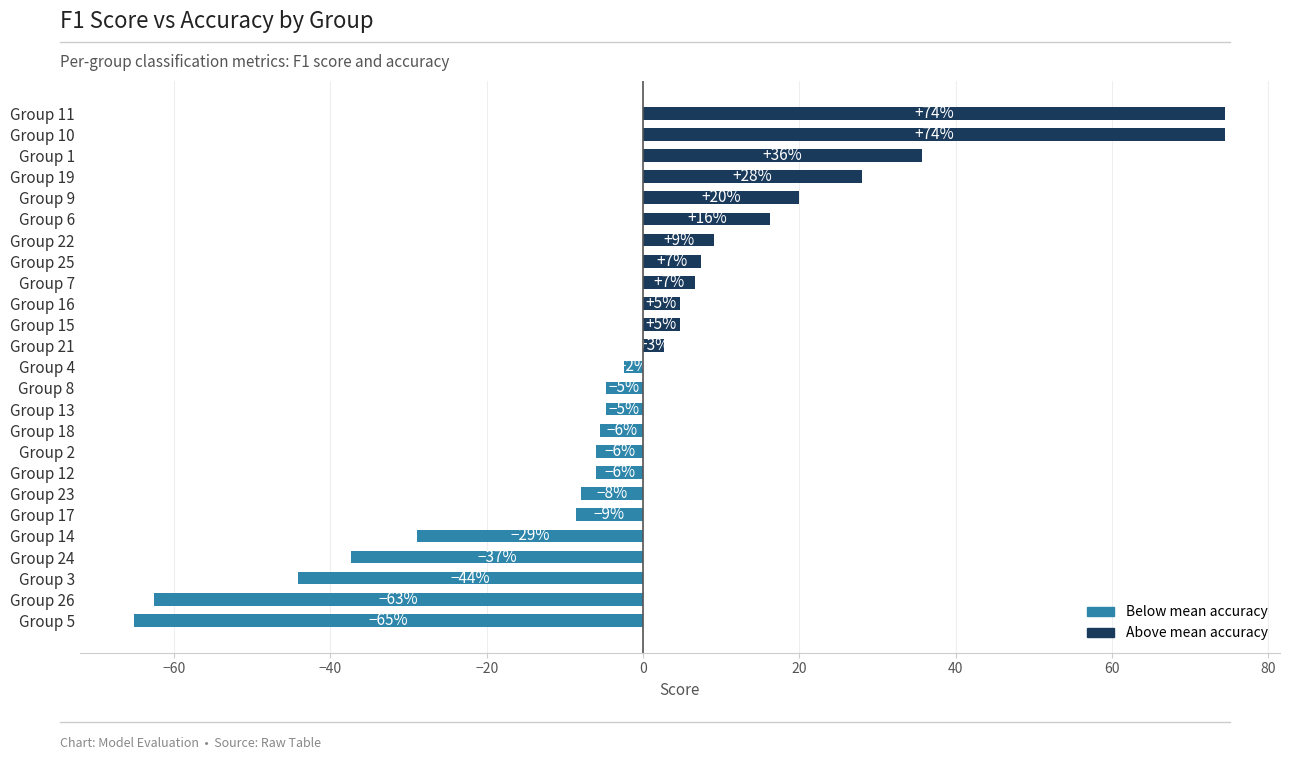

Where does the data first go above -2?

Group 21